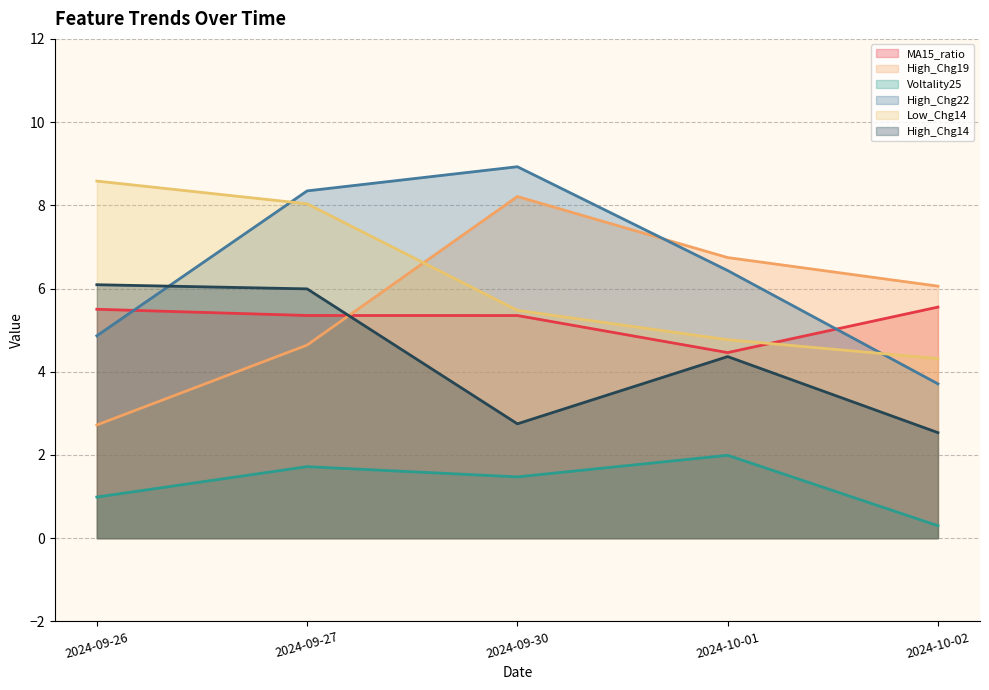

At which category does High_Chg14 reach its first local valley?

2024-09-30